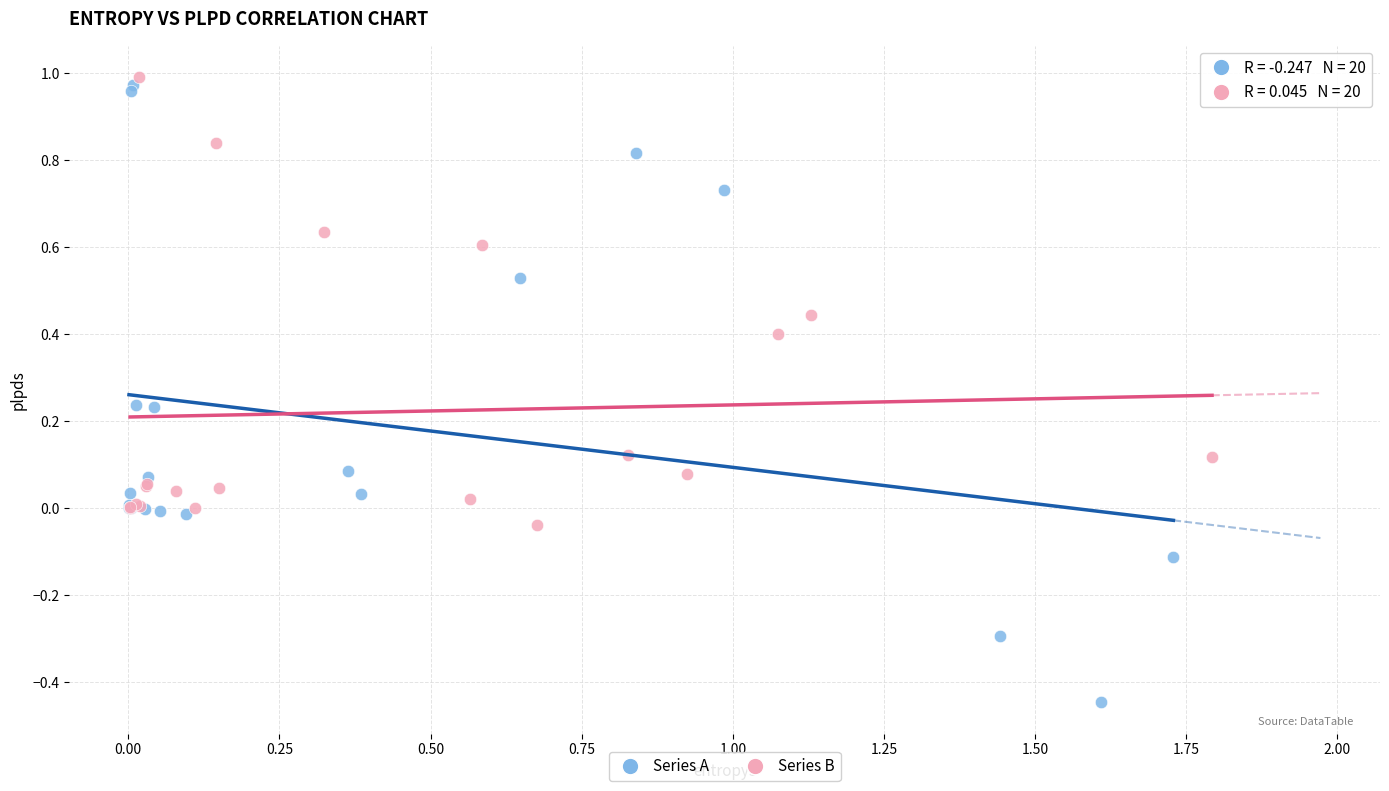

Which series has the largest Y range (max minus min)?

Series A